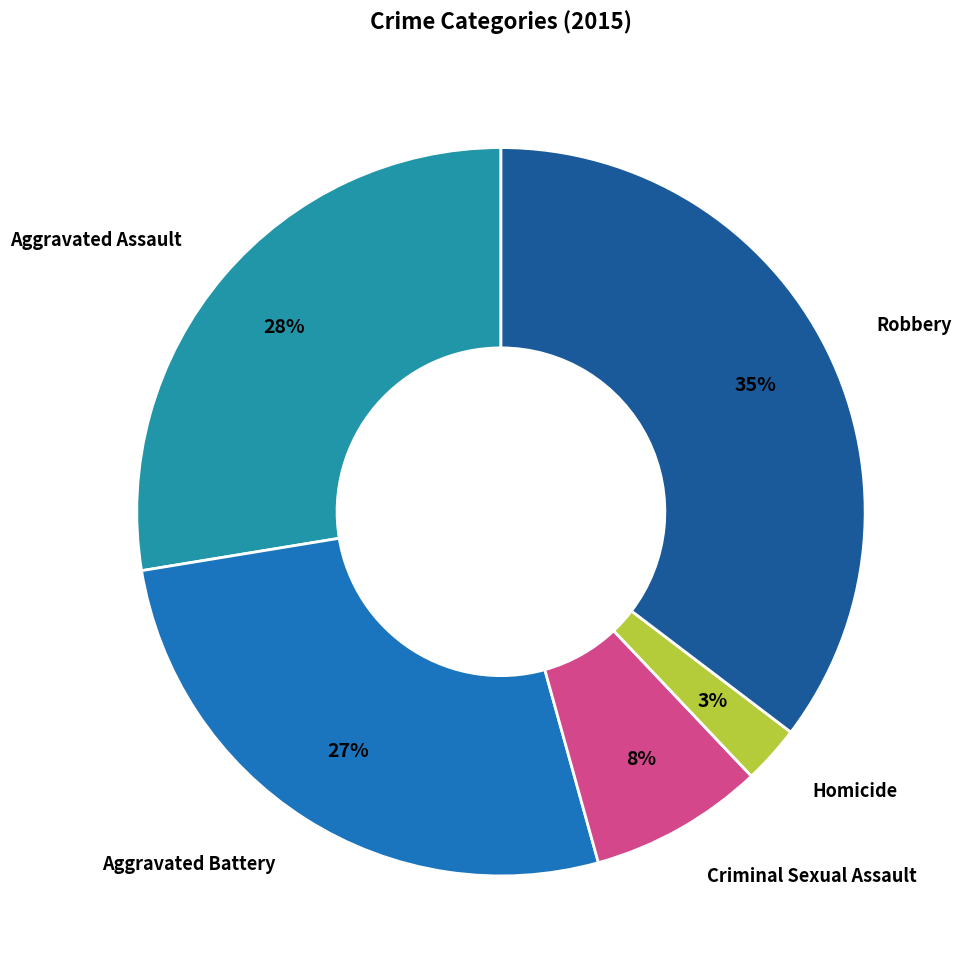

Is it true that Aggravated Assault is 18% of the pie?

False